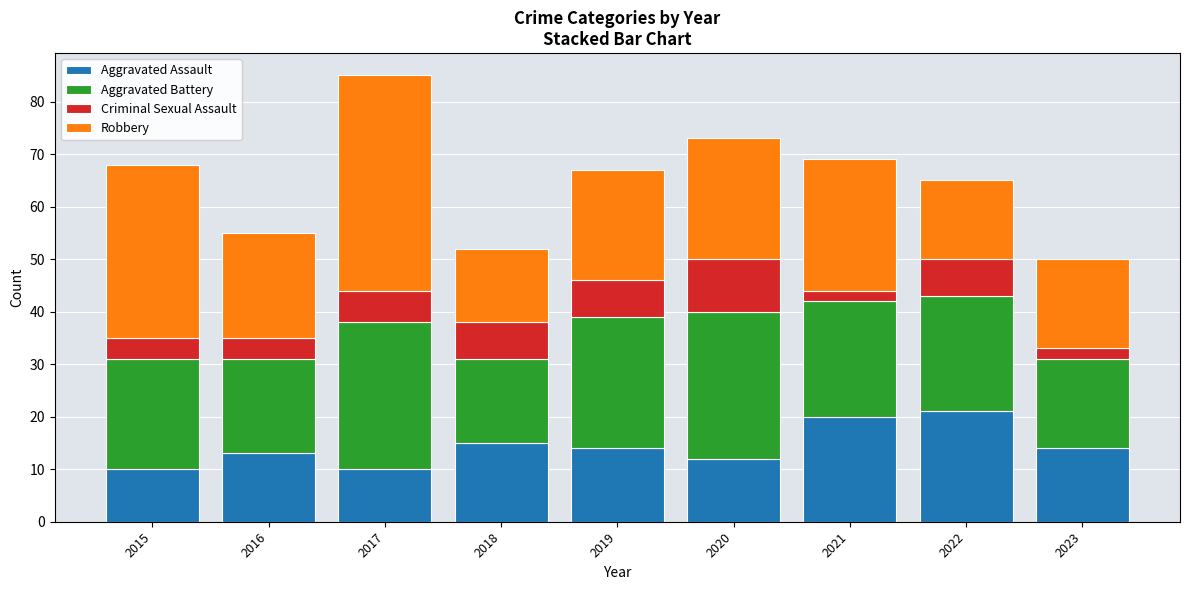

At which category is the sum across all series the highest?

2017